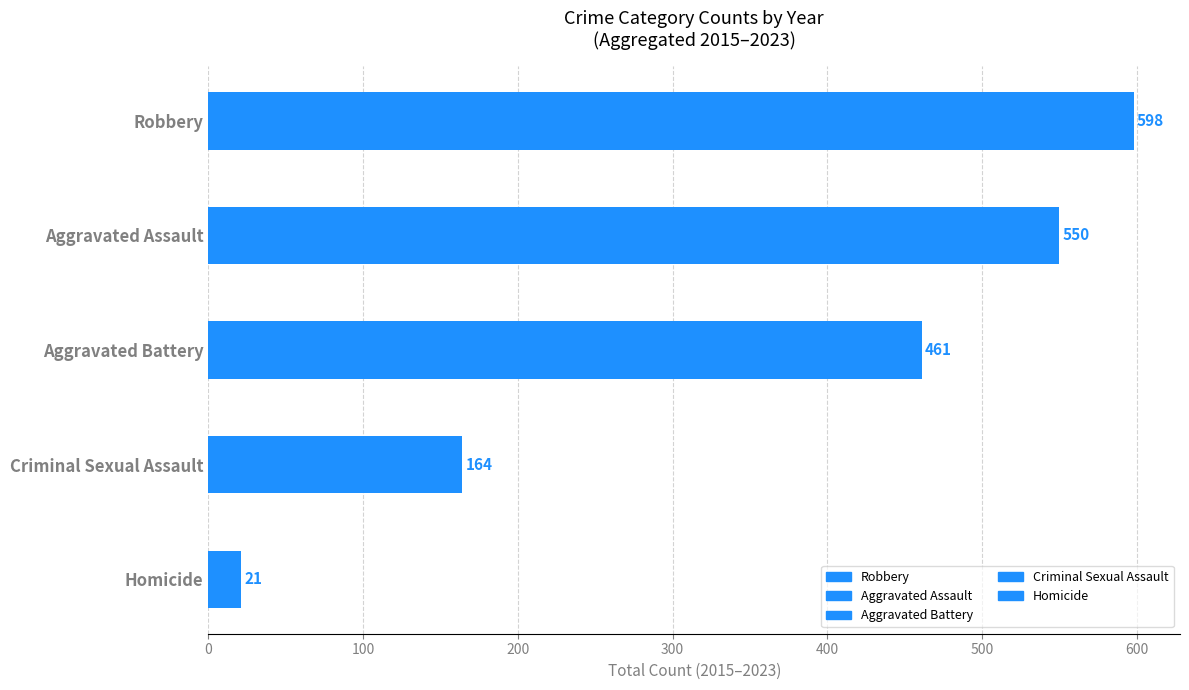

Reading left to right, extract all data points from this chart.

Aggravated Assault: 2015=38	2016=60	2017=62	2018=56	2019=73	2020=68	2021=72	2022=74	2023=47
Aggravated Battery: 2015=47	2016=40	2017=53	2018=54	2019=57	2020=54	2021=50	2022=71	2023=35
Criminal Sexual Assault: 2015=20	2016=21	2017=22	2018=20	2019=23	2020=14	2021=11	2022=24	2023=9
Homicide: 2015=2	2016=1	2017=1	2018=1	2019=4	2020=6	2021=2	2022=3	2023=1
Robbery: 2015=84	2016=82	2017=70	2018=84	2019=55	2020=70	2021=55	2022=63	2023=35